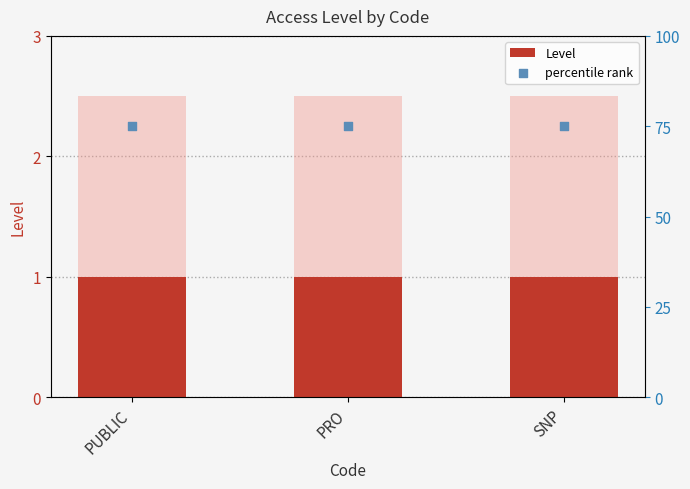

What are all the series names shown in the legend?

Level, percentile rank